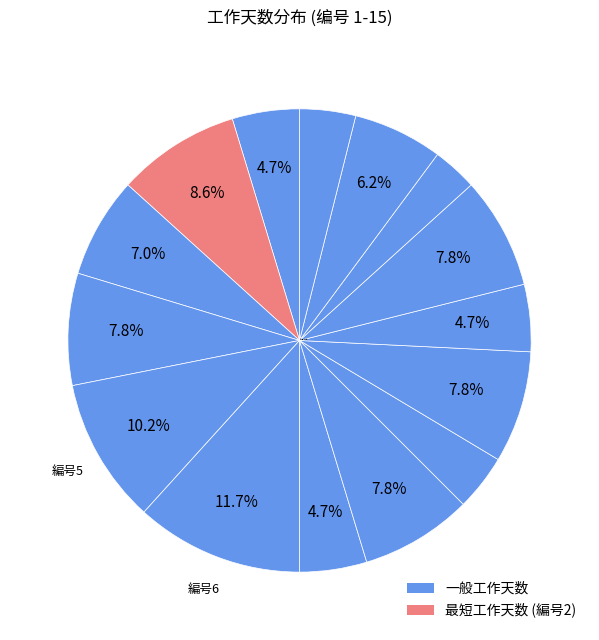

Which slice is the smallest?

13